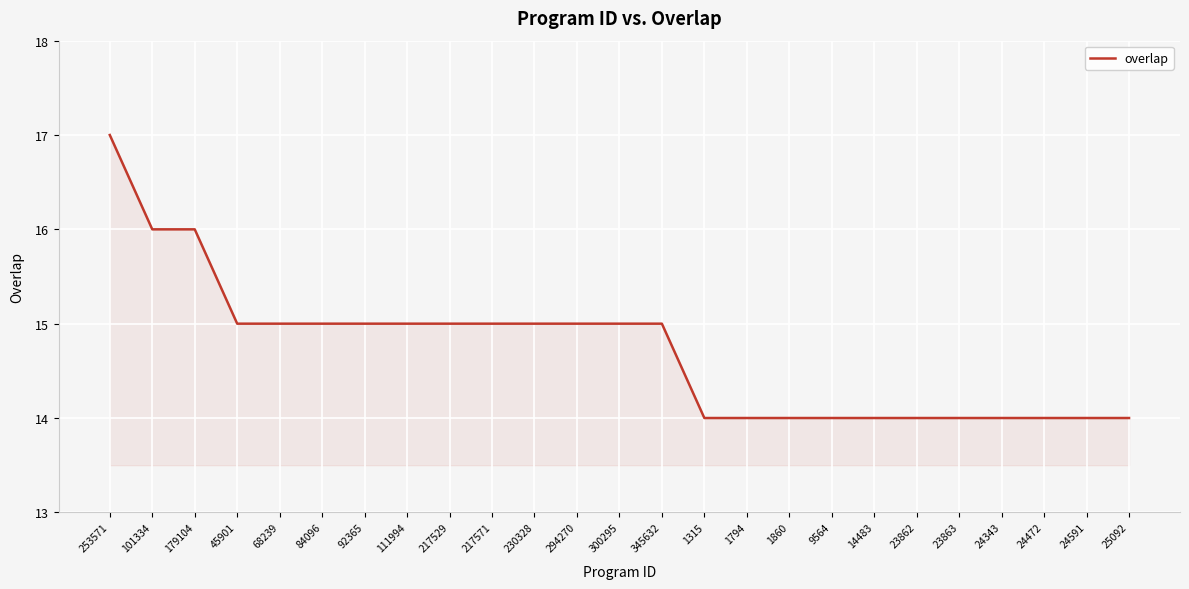

The chart shows a value of 14 at 1860. True or false?

True